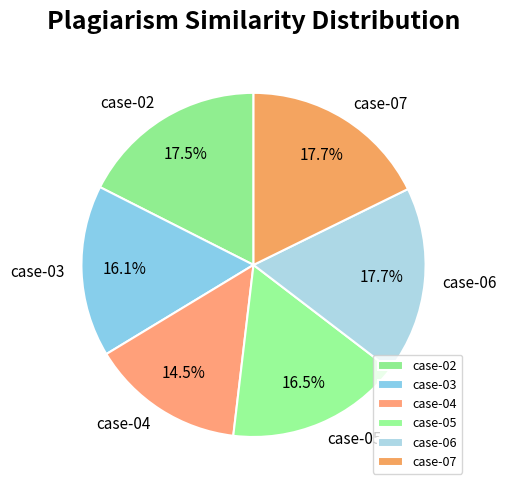

Is there any slice that represents more than half of the pie?

No